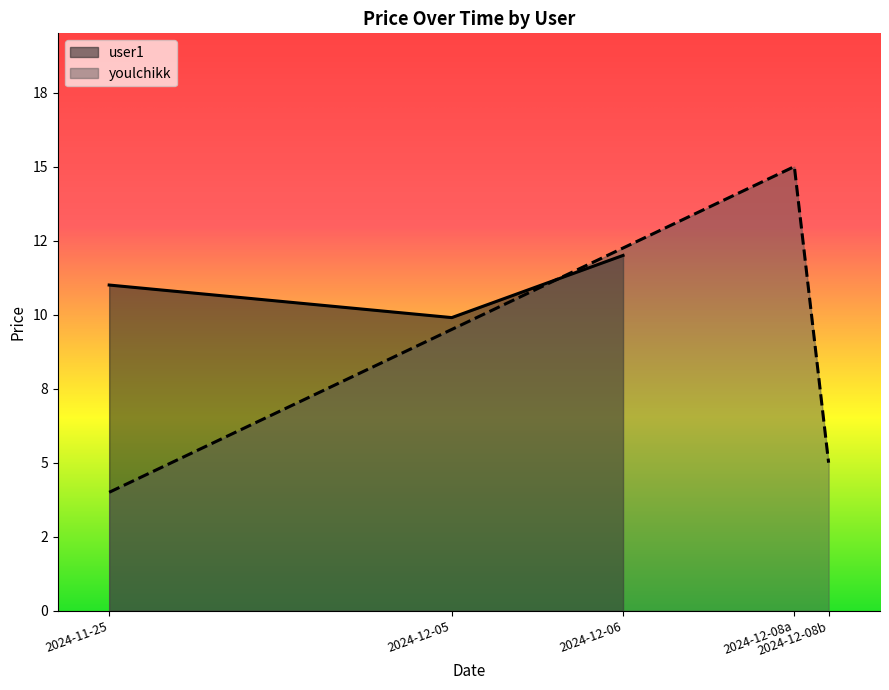

At which label does user1 reach its peak?

2024-12-06